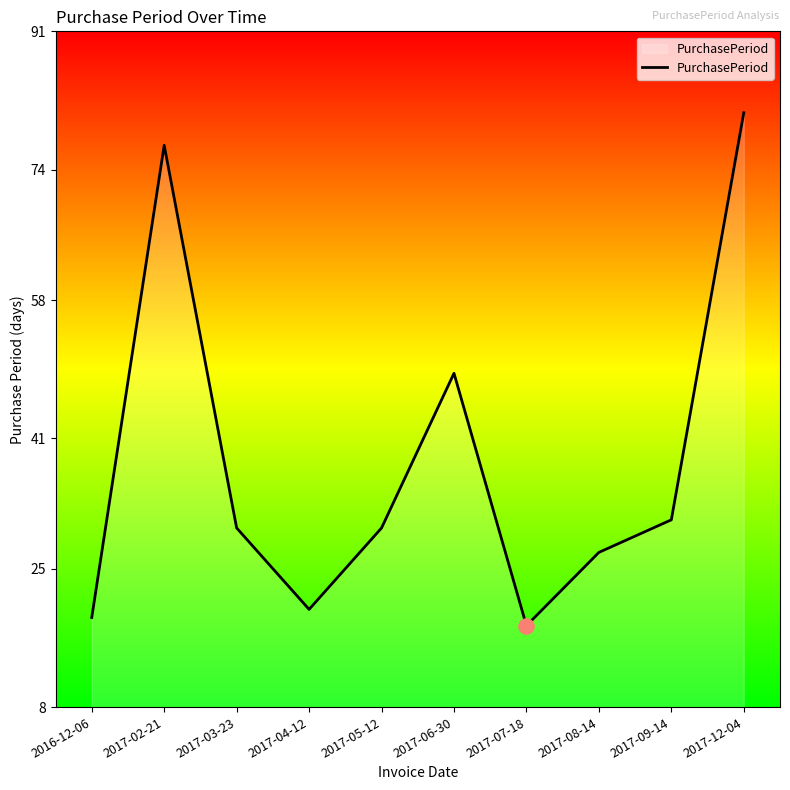

What is the ratio of the value at 2017-04-12 to the value at 2017-05-12?

0.7